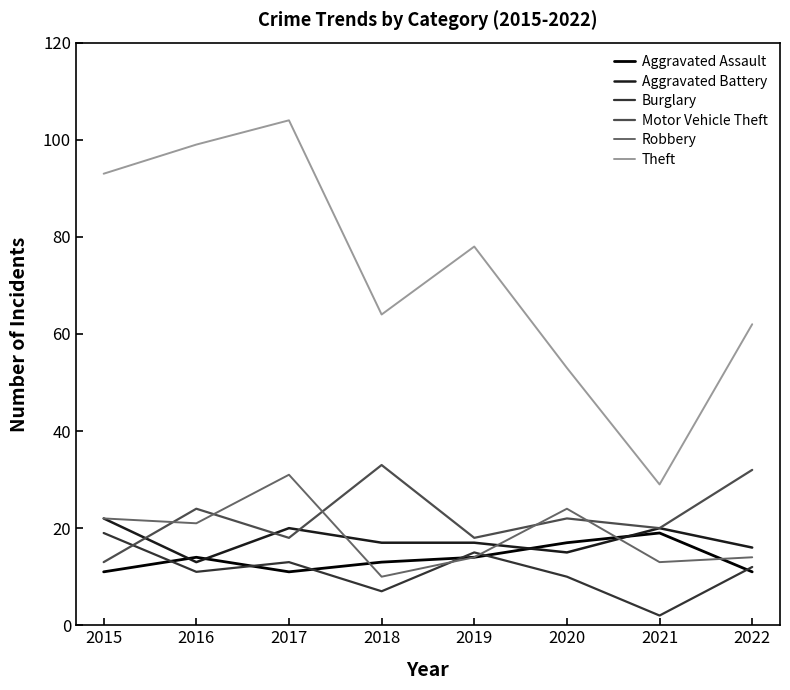

Is the value of Theft at 2017 greater than the value of Aggravated Battery at 2016?

Yes